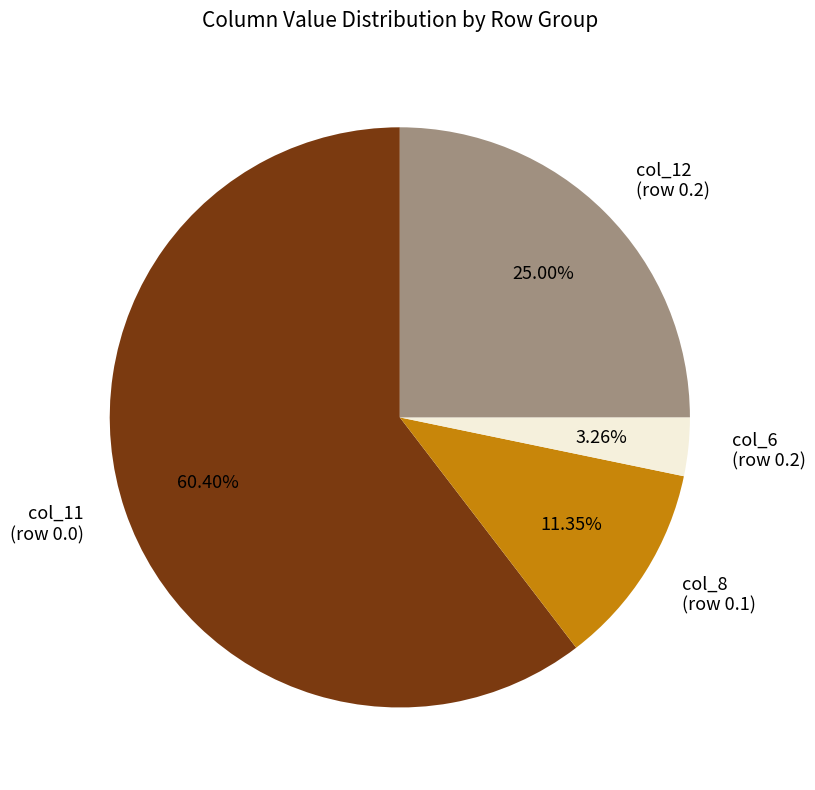

To the nearest percent, what is the difference between the largest and smallest slice percentages?

57%